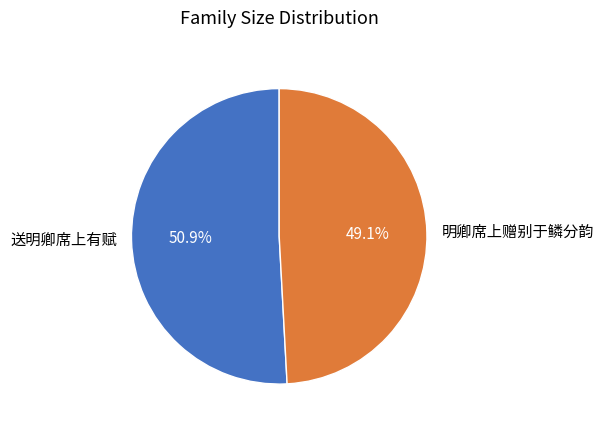

To the nearest percent, what is the average slice percentage?

50%